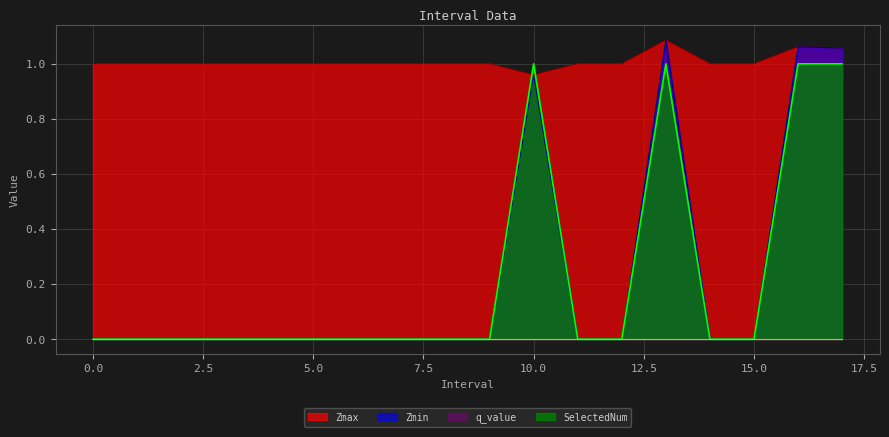

How many values in SelectedNum are above zero?

4